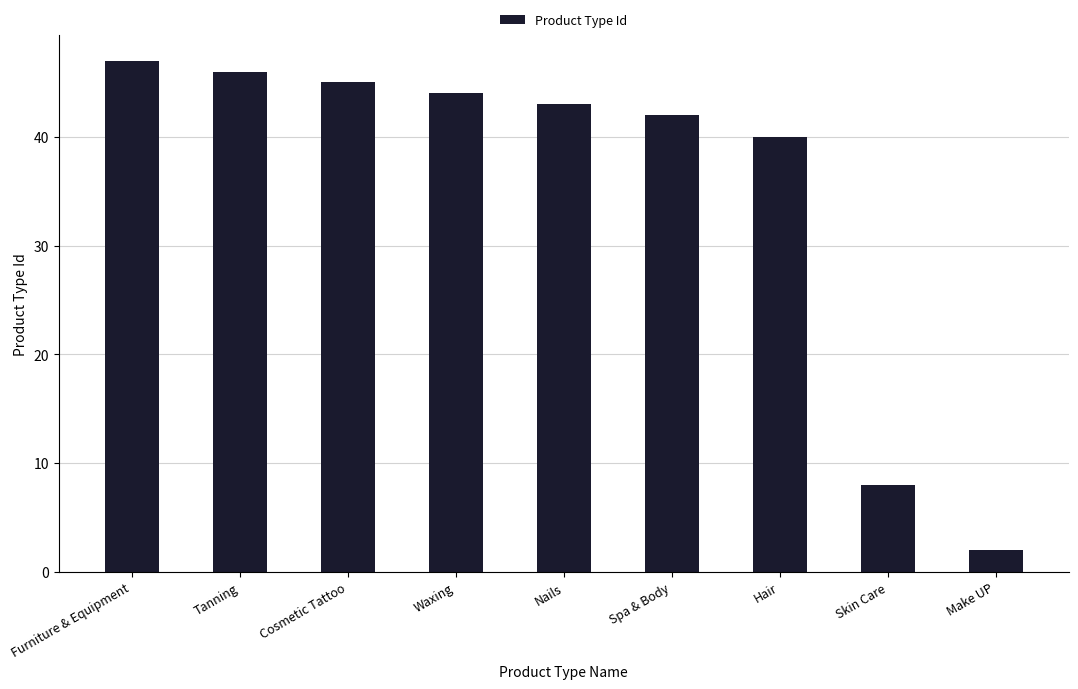

Which has a higher value, Cosmetic Tattoo or Make UP?

Cosmetic Tattoo